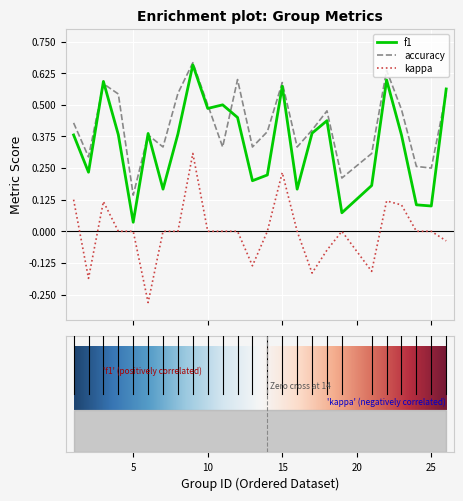

Which series has the widest spread of values?

f1